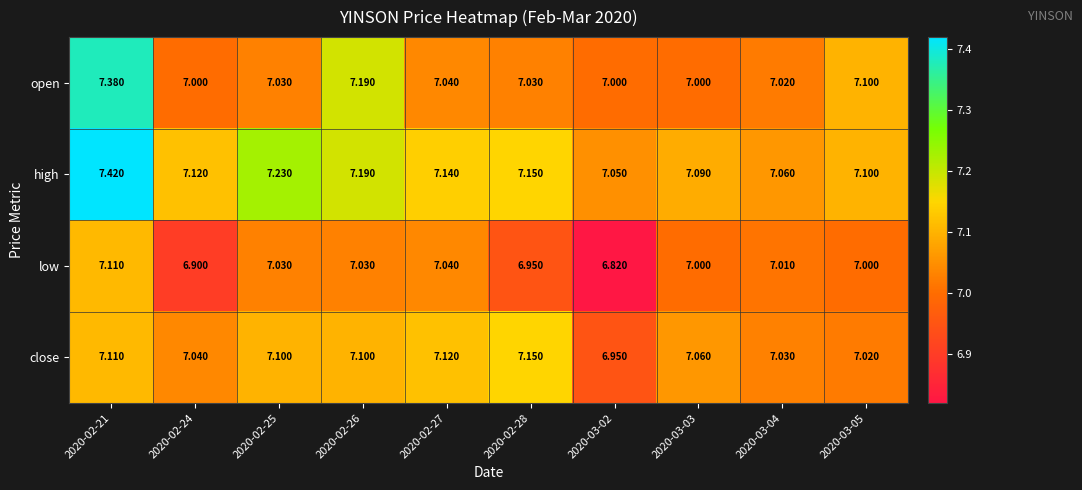

Which series has the largest range (max minus min)?

open